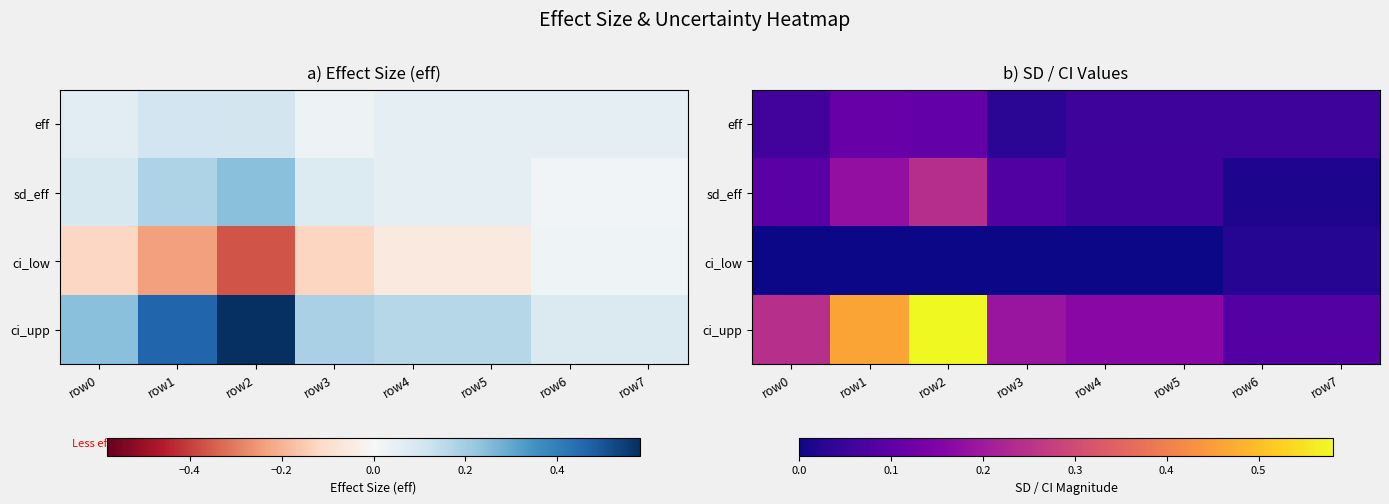

At which label is eff closest to 0?

row3